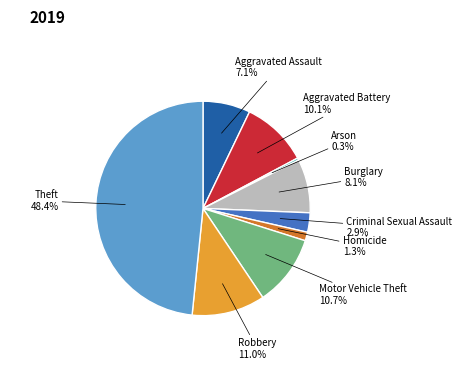

Count the number of slices in the pie.

9